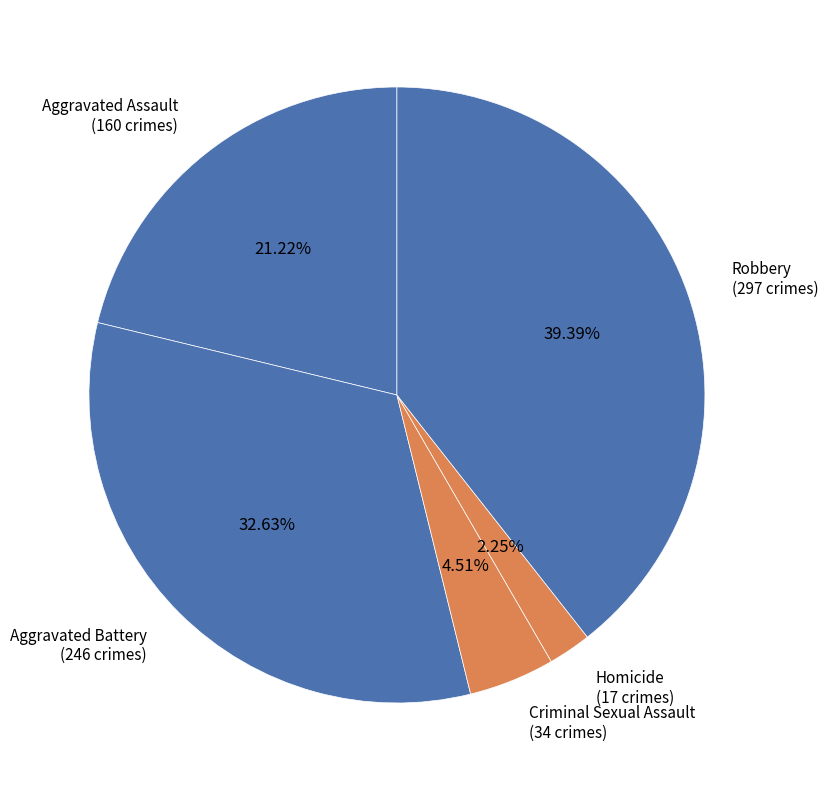

Is it true that Aggravated Battery is 21% of the pie?

False